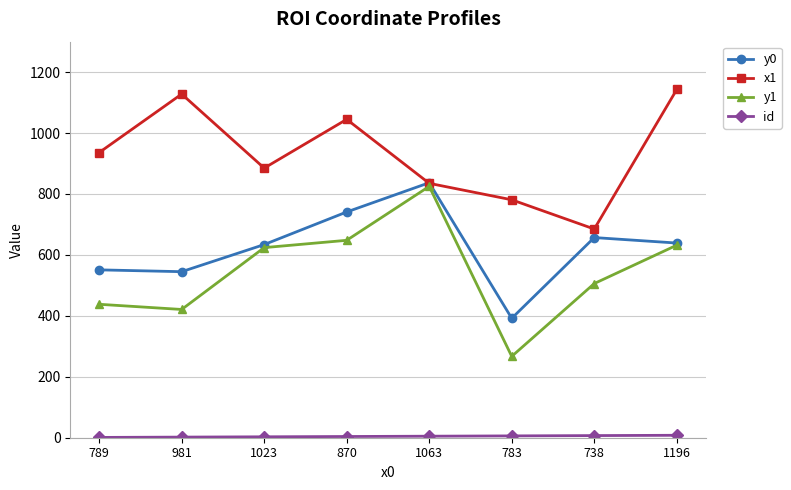

What is the minimum value shown in the chart?

1